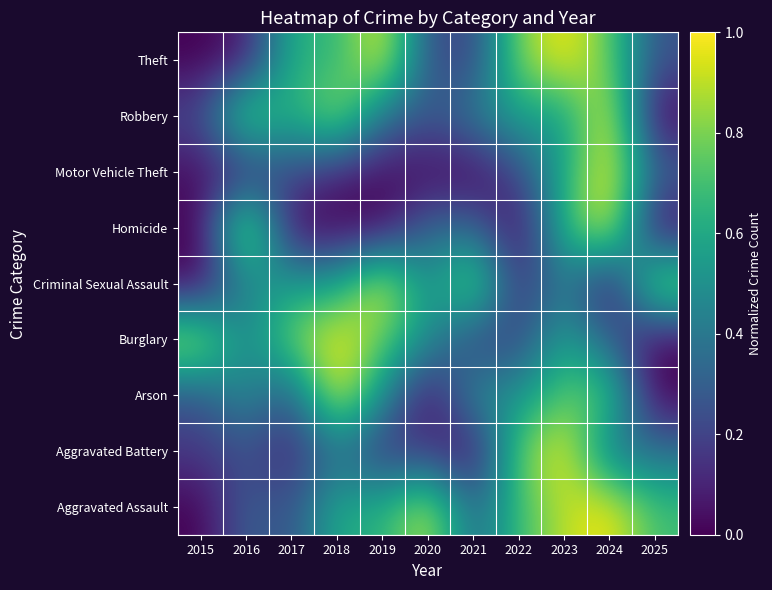

Between 2015 and 2018, which is larger?

2018